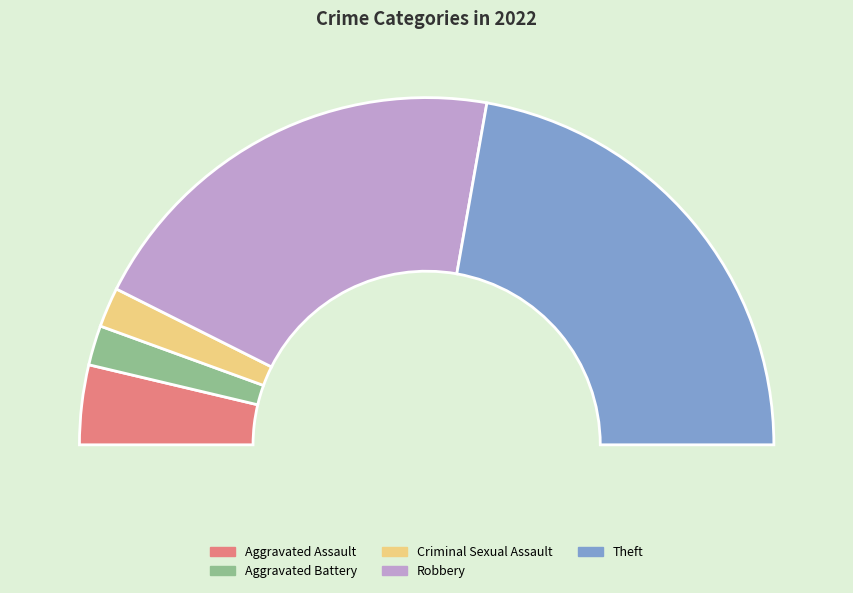

Count the number of slices in the pie.

5